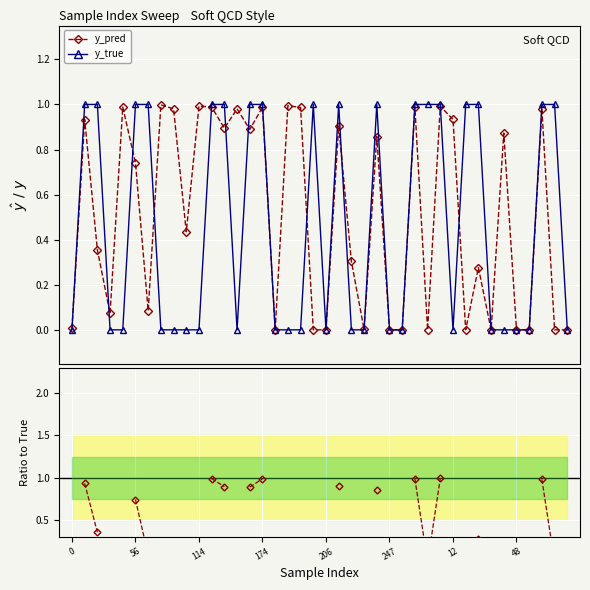

What is the average value of the y_pred series?

0.5